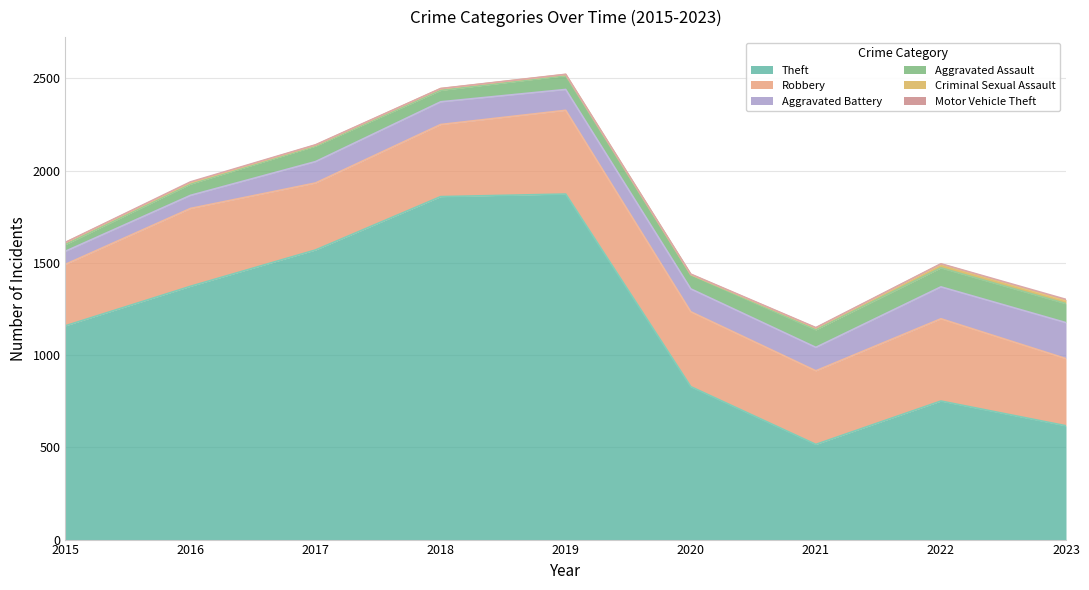

Reading left to right, transcribe all the data shown in this chart.

Theft: 1159	1373	1570	1859	1873	829	516	751	617
Robbery: 333	422	363	391	454	406	399	446	364
Aggravated Battery: 71	71	116	123	113	124	127	173	195
Aggravated Assault: 36	61	84	62	75	76	95	103	103
Criminal Sexual Assault: 11	8	5	9	6	2	10	20	17
Motor Vehicle Theft: 1	4	2	1	1	2	2	2	6